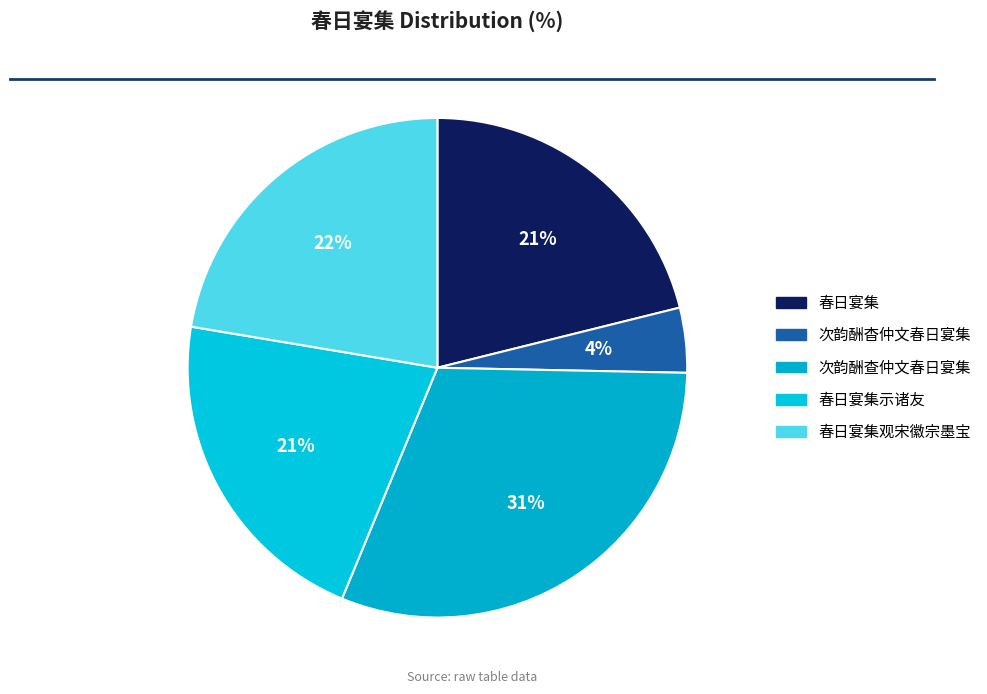

Which slice is the largest?

次韵酬查仲文春日宴集